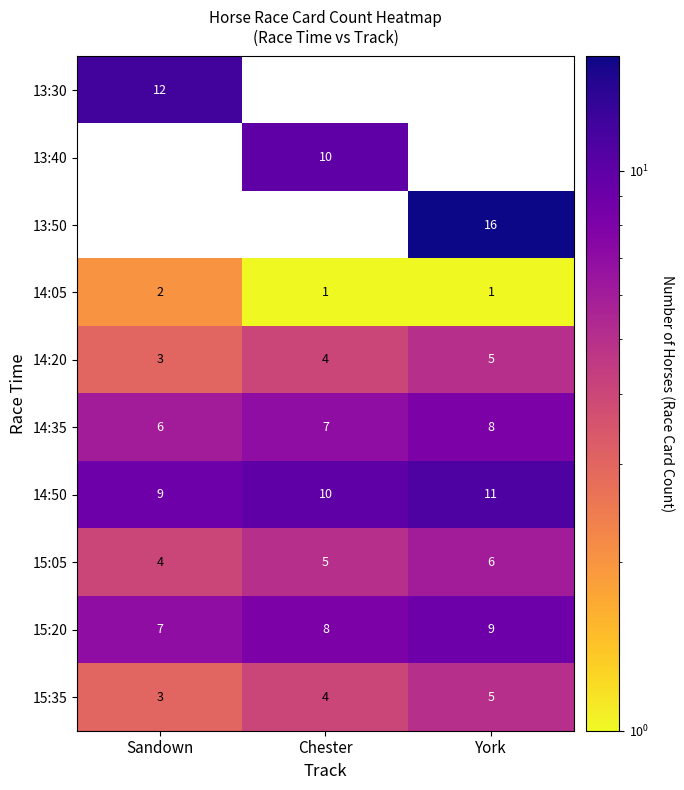

What is the spread (max minus min) of values at Sandown?

10.0